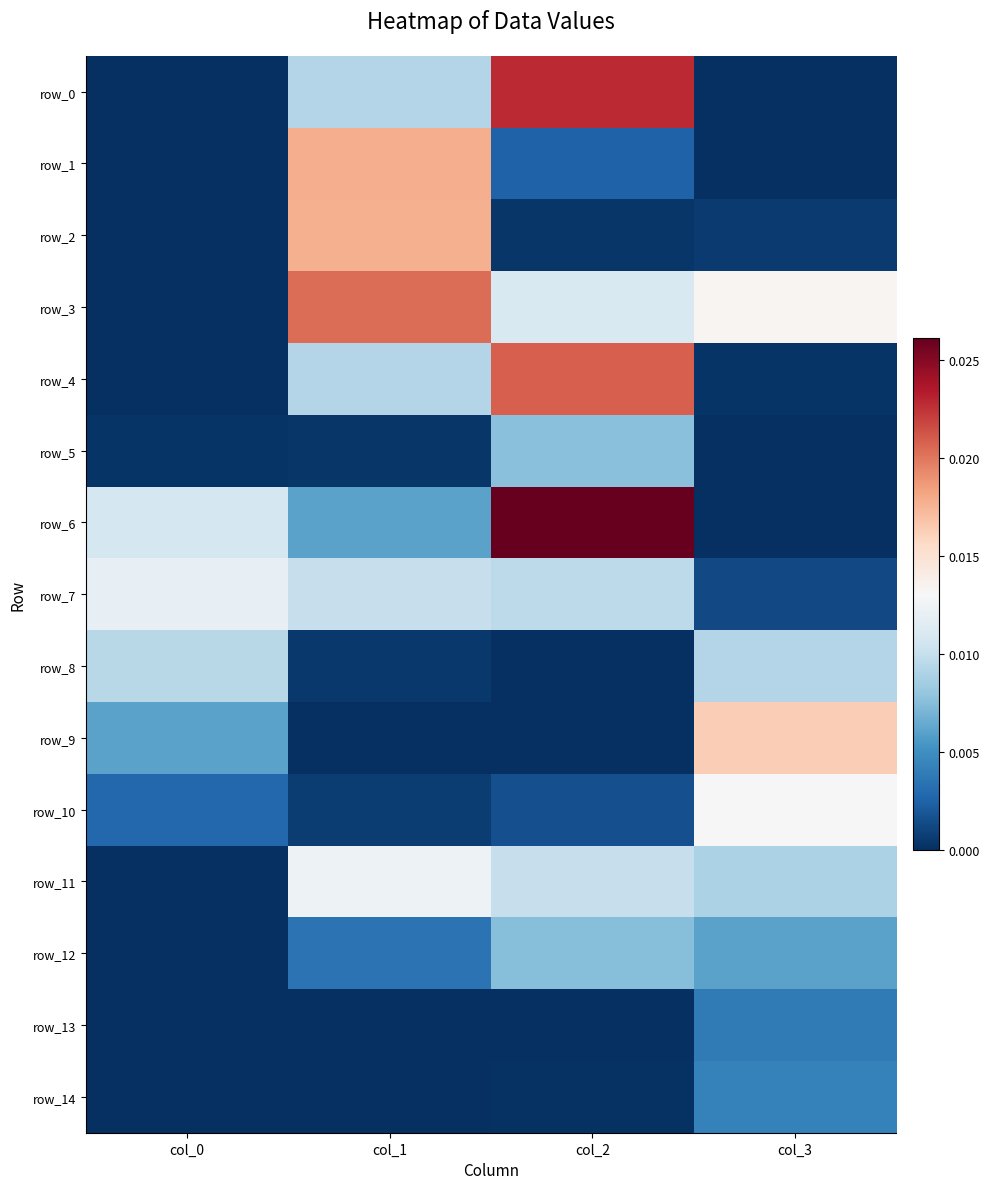

Is it true that row_0 equals 0.0 at col_2?

False